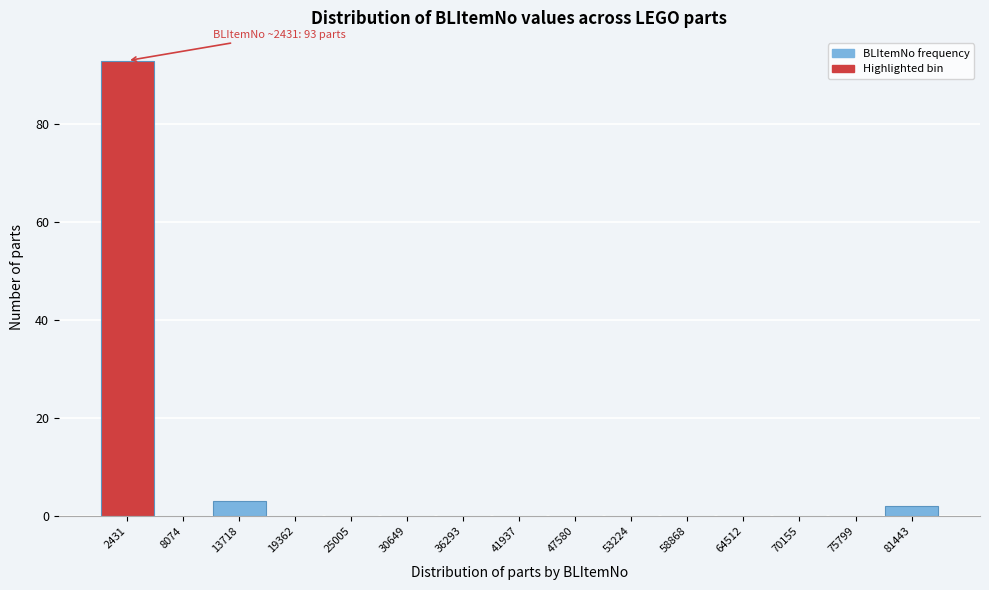

Reading right to left, list all the values displayed in this chart.

81443=2	75799=0	70155=0	64512=0	58868=0	53224=0	47580=0	41937=0	36293=0	30649=0	25005=0	19362=0	13718=3	8074=0	2431=93